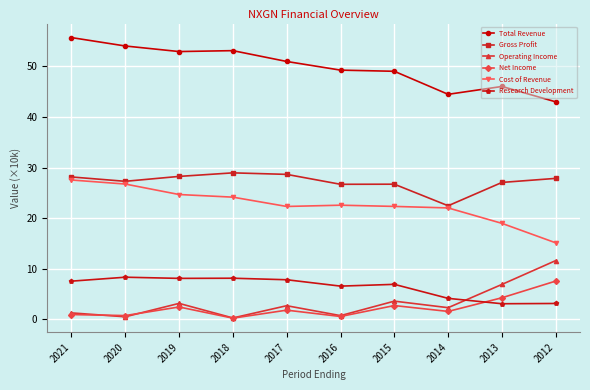

The Total Revenue series shows 53.1 at 2018. True or false?

True